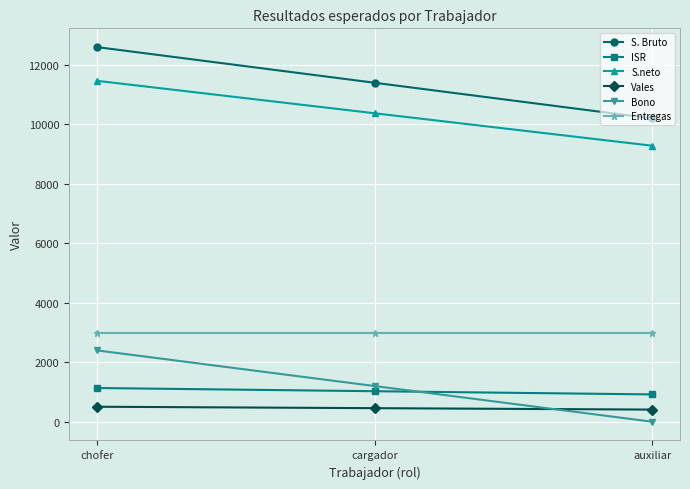

What are all the series names shown in the legend?

S. Bruto, ISR, S.neto, Vales, Bono, Entregas